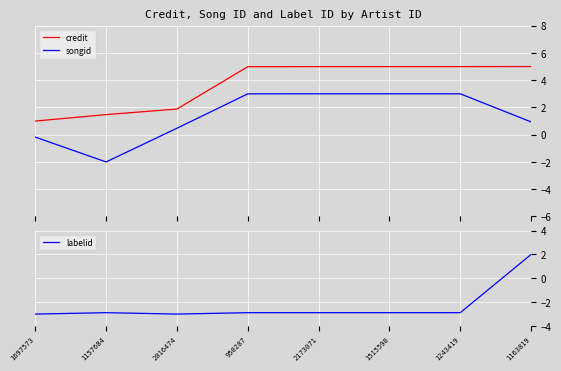

True or false: songid and credit intersect in this chart.

False